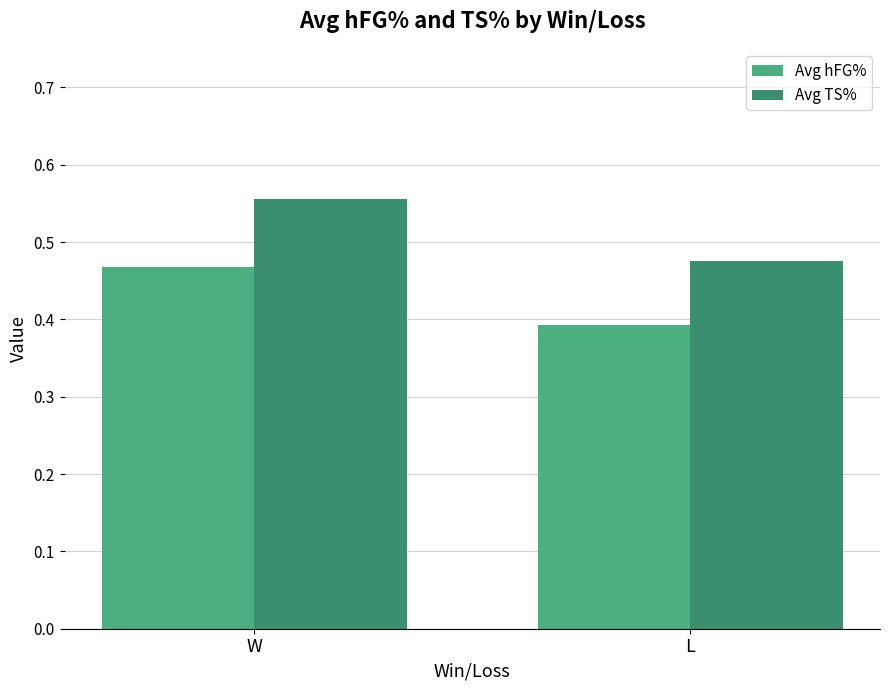

What is the difference between the Avg TS% values at L and W?

0.1